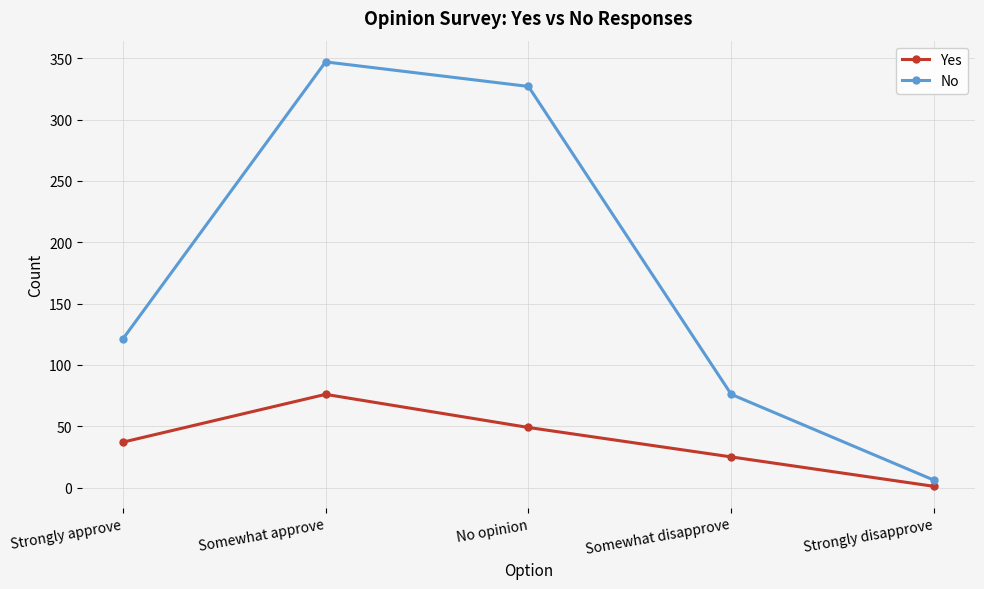

Which series has the widest spread of values?

No